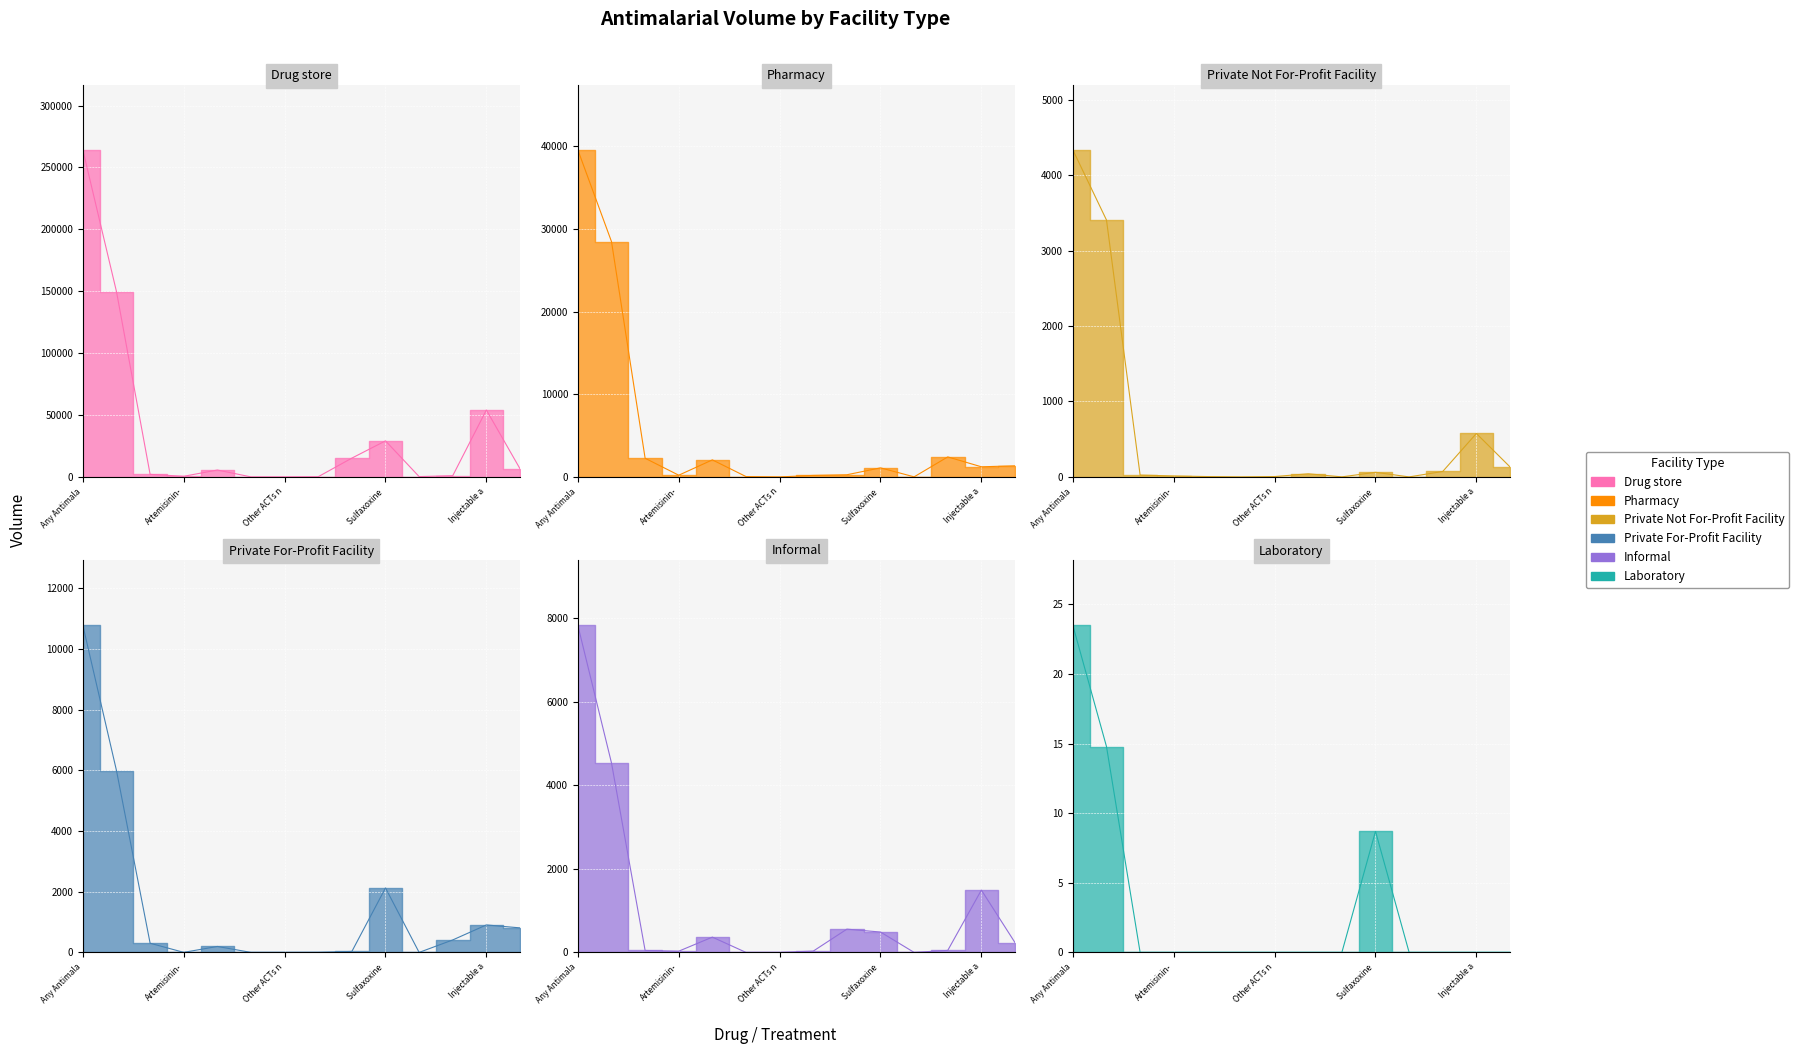

What is the label of the 5th point from the left?

Dihydroartemisinin-Piperaquine